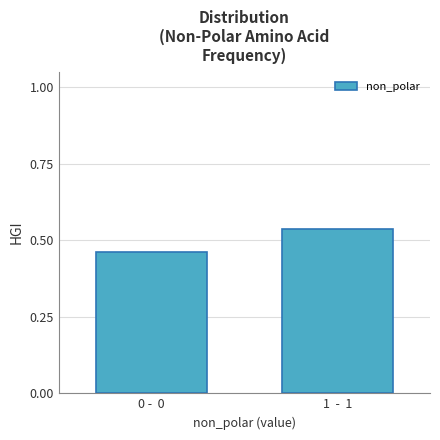

What is the label of the 1st bar from the right?

1  -  1